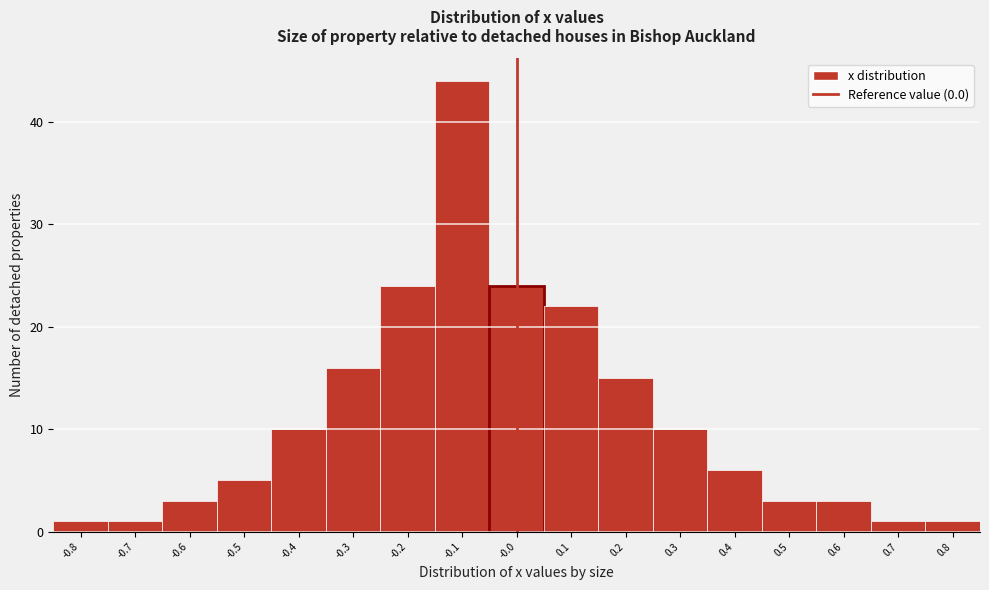

What is the height of the bar covering -0.45 to -0.35 on the x-axis? The values are not printed on the chart, so give them approximately, as read against the axis.

10